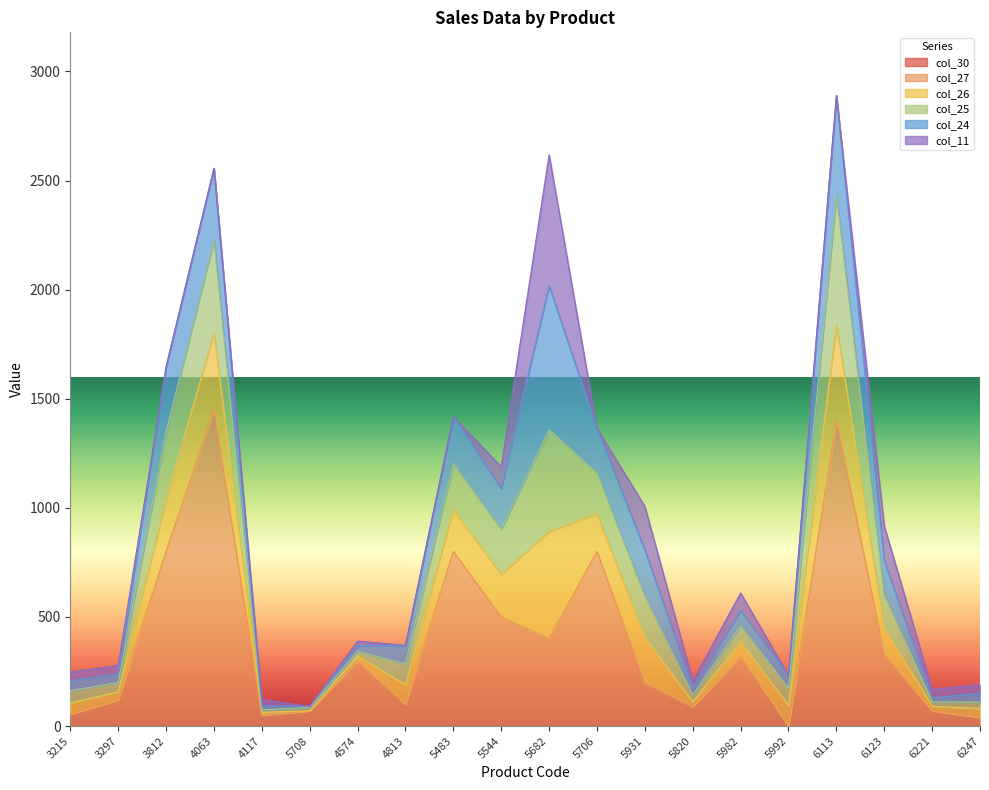

What is the sum of all col_27 values?

7895.0